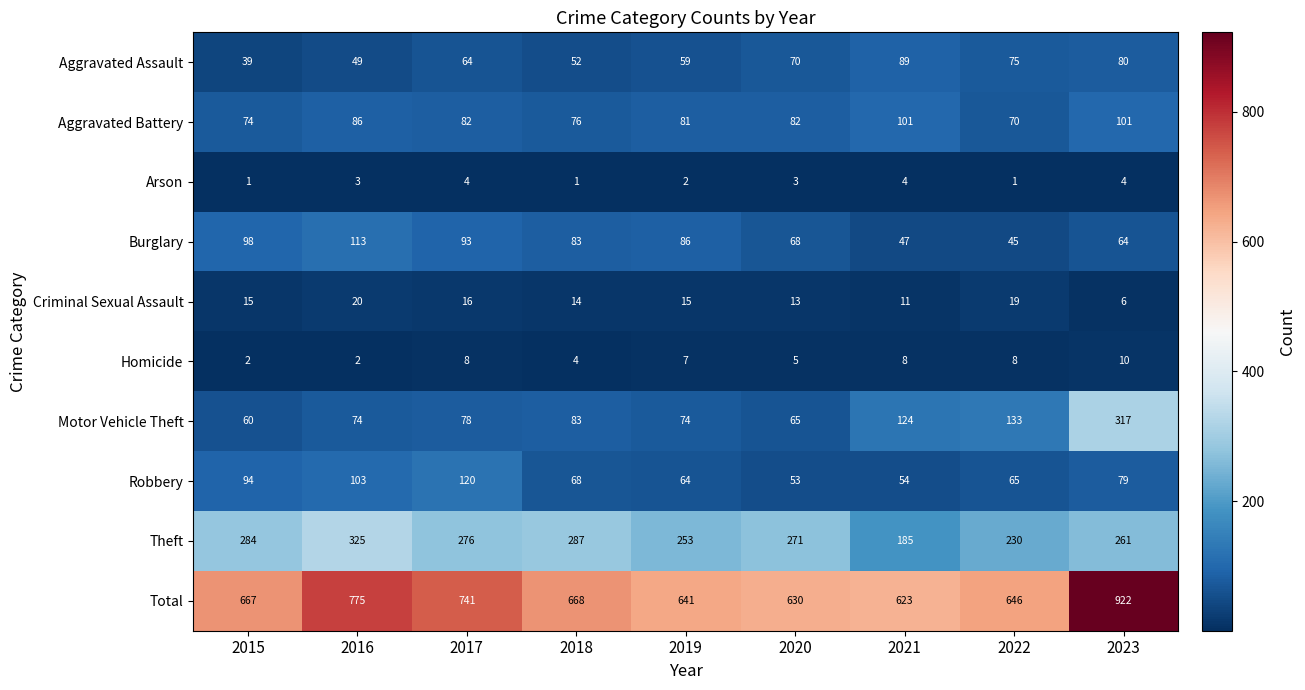

What is the highest value of the Burglary series?

113